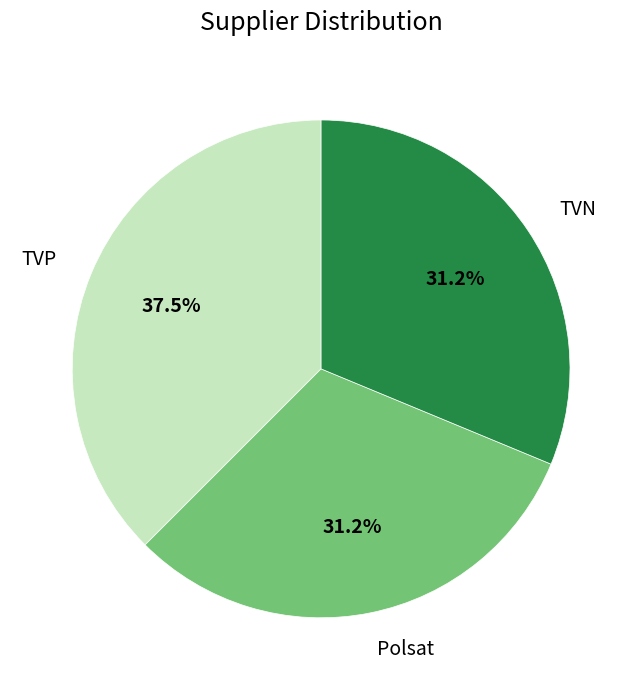

Is TVN the majority of the pie?

No